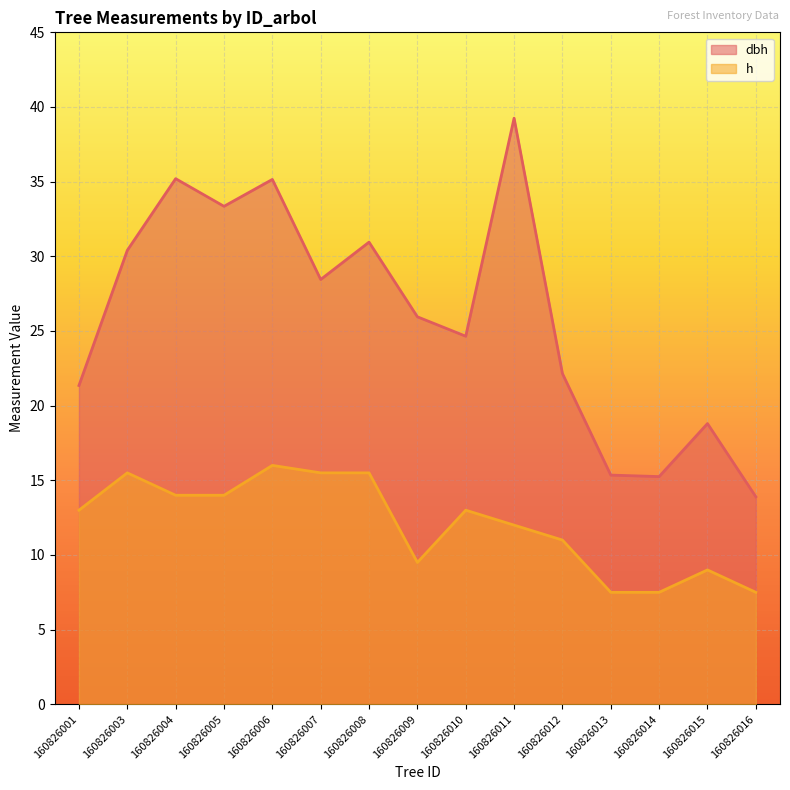

How many series are shown in this chart?

2